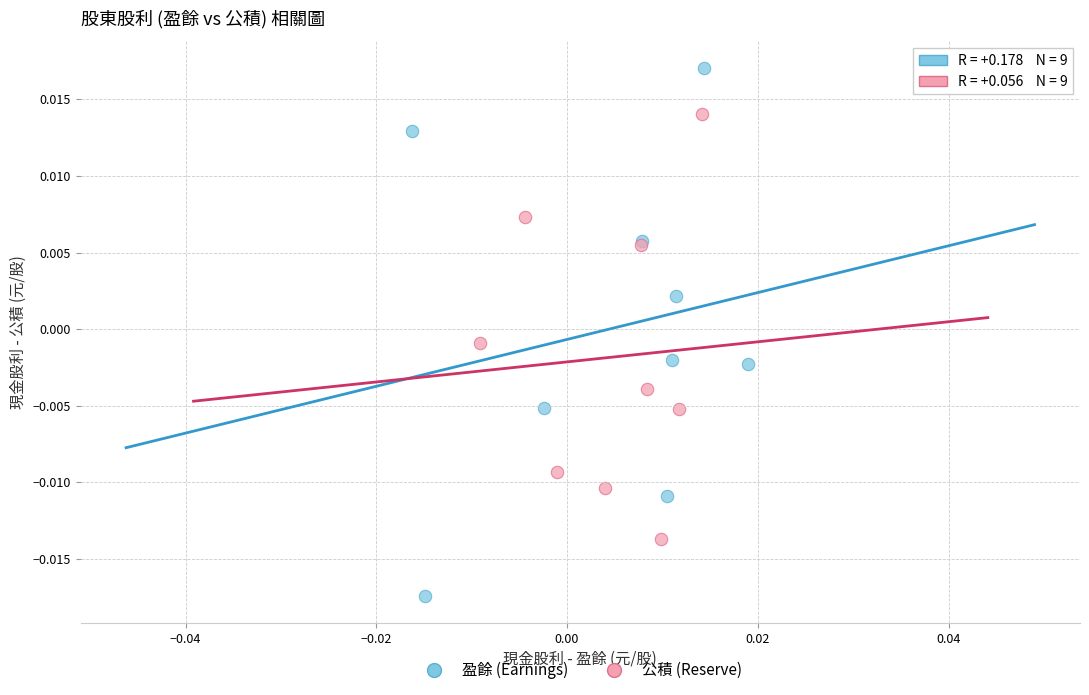

Which series contains the lowest Y value?

盈餘 (Earnings)